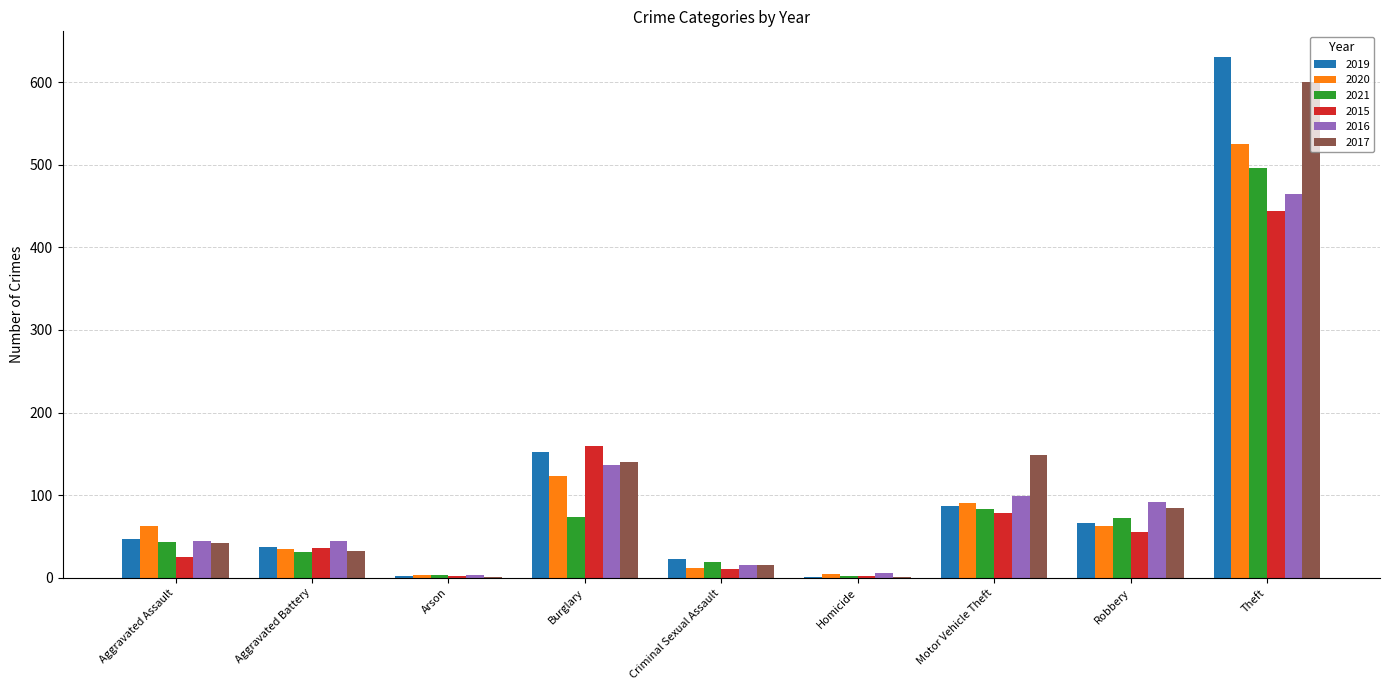

The value of 2016 at Robbery is 148. True or false?

False